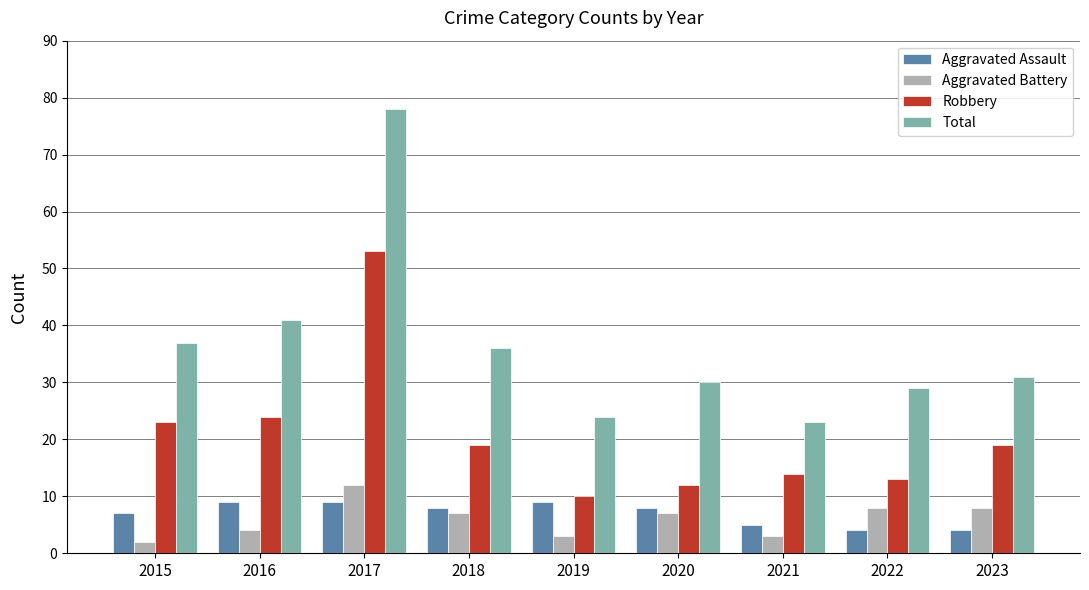

Between 2016 and 2017, which series saw the biggest shift?

Total